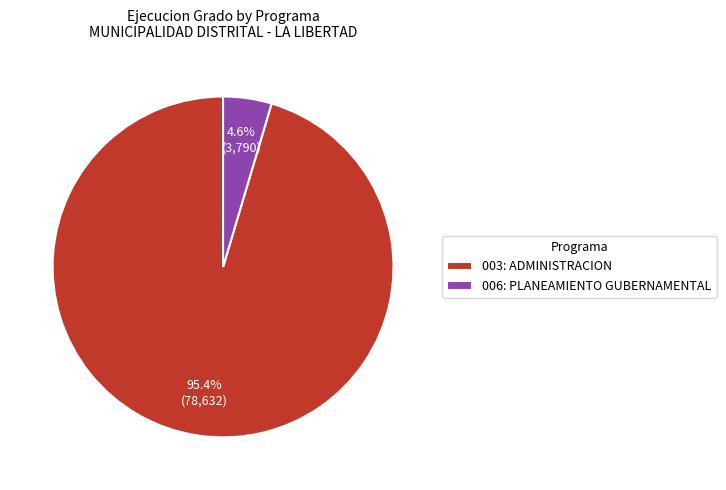

What percentage is the 003: ADMINISTRACION slice, to the nearest percent?

95%